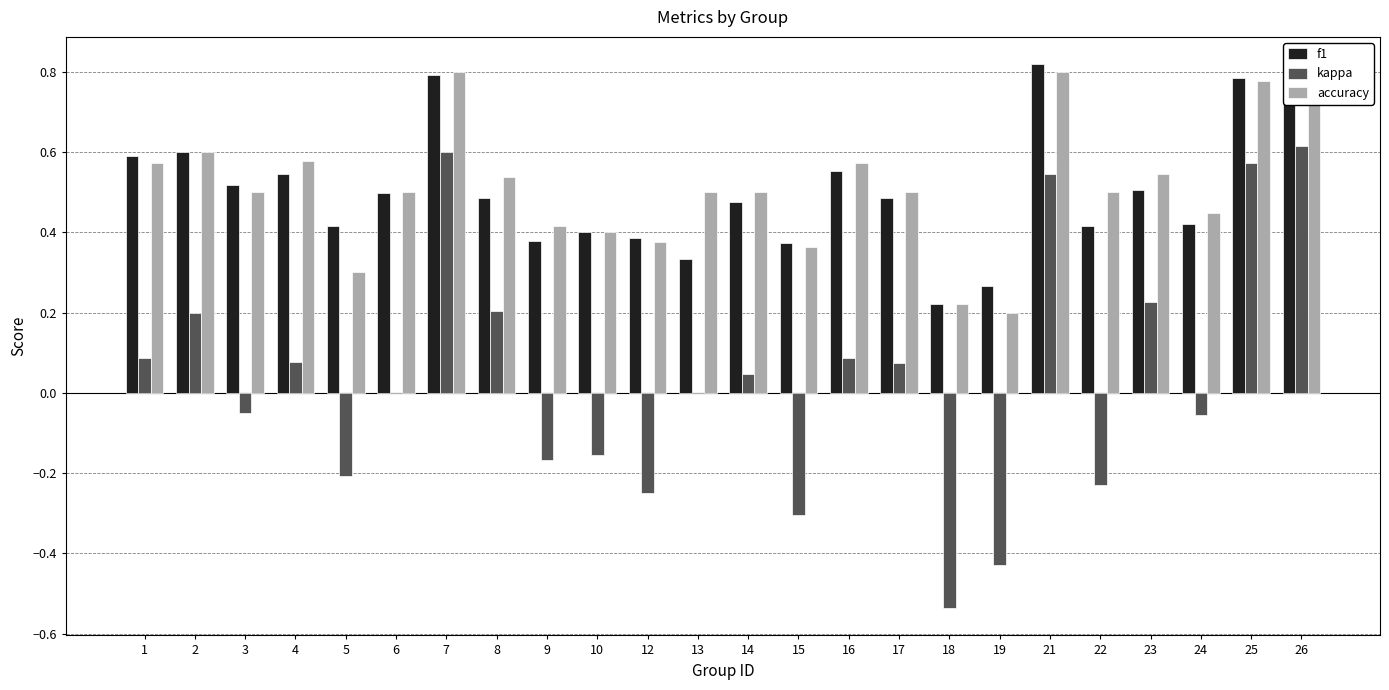

How many bars are there in each group?

3